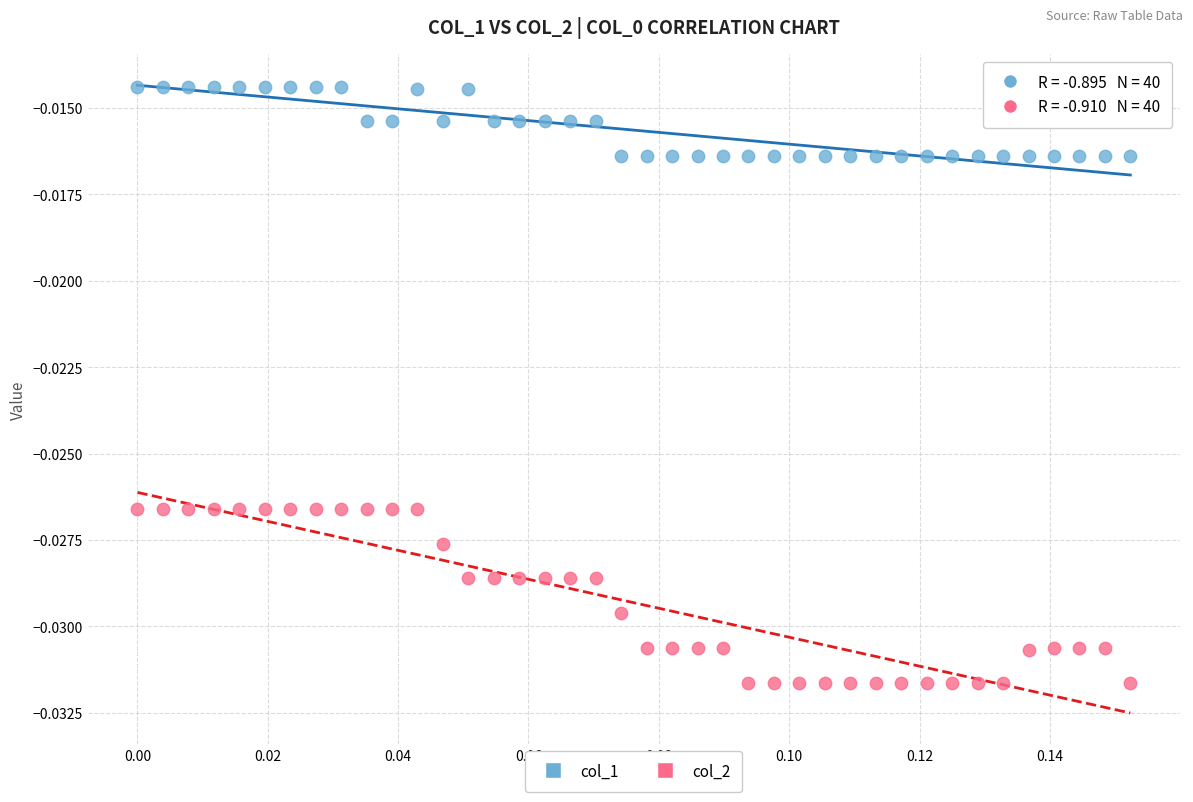

Which series has the largest Y range (max minus min)?

col_2